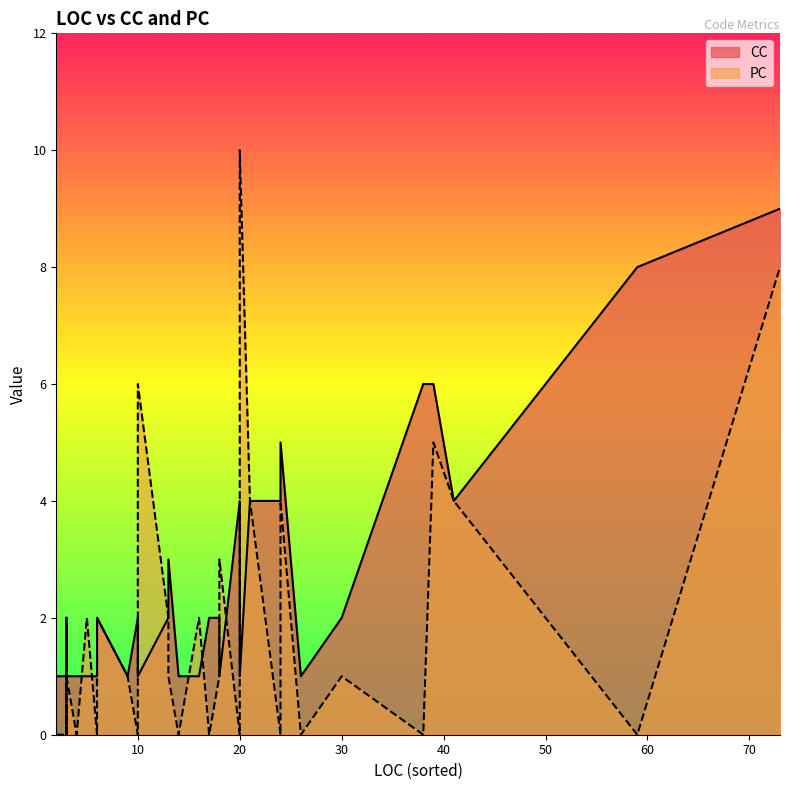

What is the maximum value for CC?

9